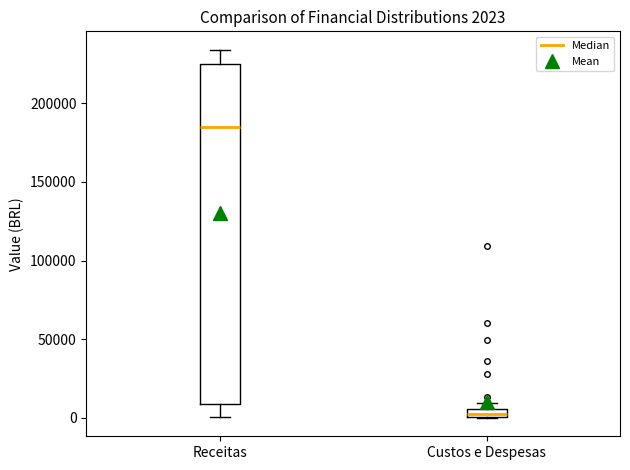

Comparing the boxes themselves (not the whiskers), which one is the tallest?

Receitas